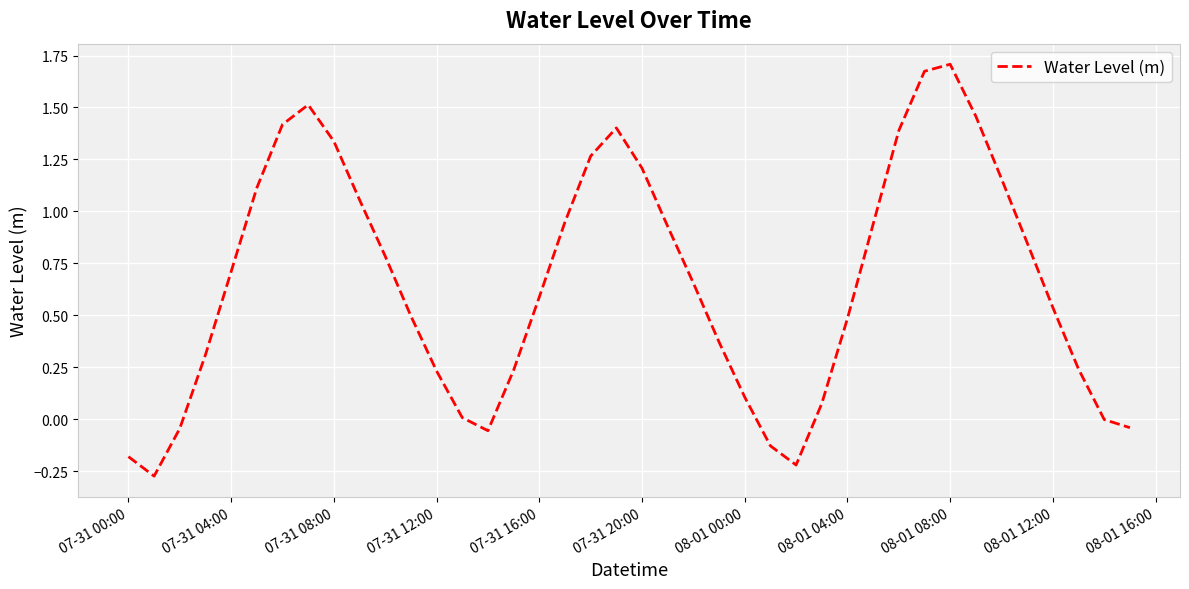

Reading left to right, what are all the values shown in this chart?

-0.2	-0.3	-0.0	0.3	0.7	1.1	1.4	1.5	1.3	1.1	0.8	0.5	0.2	0.0	-0.1	0.2	0.6	0.9	1.3	1.4	1.2	0.9	0.7	0.4	0.1	-0.1	-0.2	0.1	0.5	0.9	1.4	1.7	1.7	1.5	1.2	0.8	0.5	0.2	-0.0	-0.0